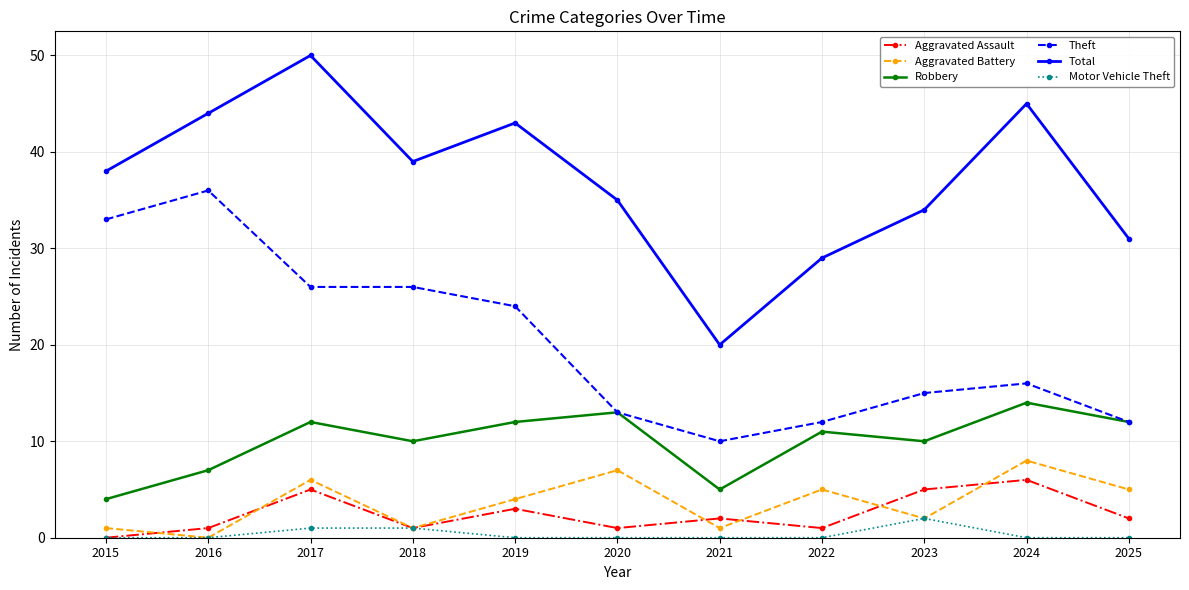

True or false: Theft has a value of 20 at 2023.

False